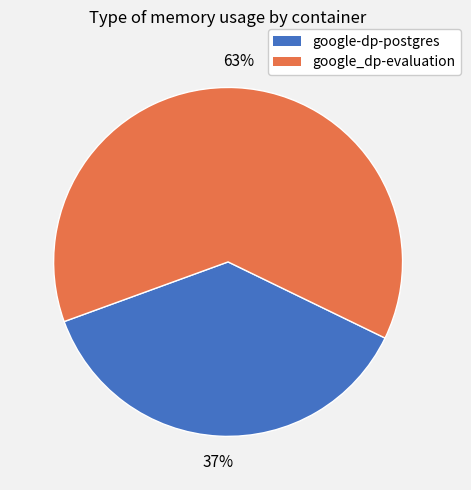

How many segments does this pie chart have?

2